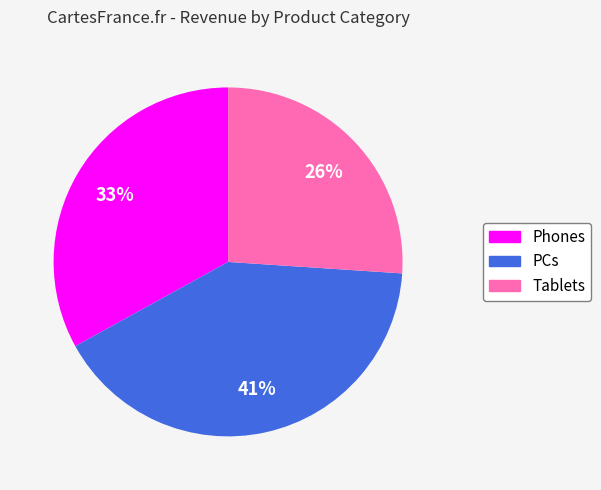

Between Phones and Tablets, which is larger?

Phones